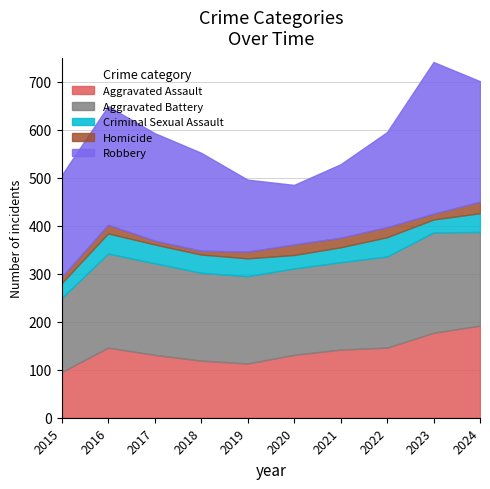

How many data points in Homicide are less than 18?

5